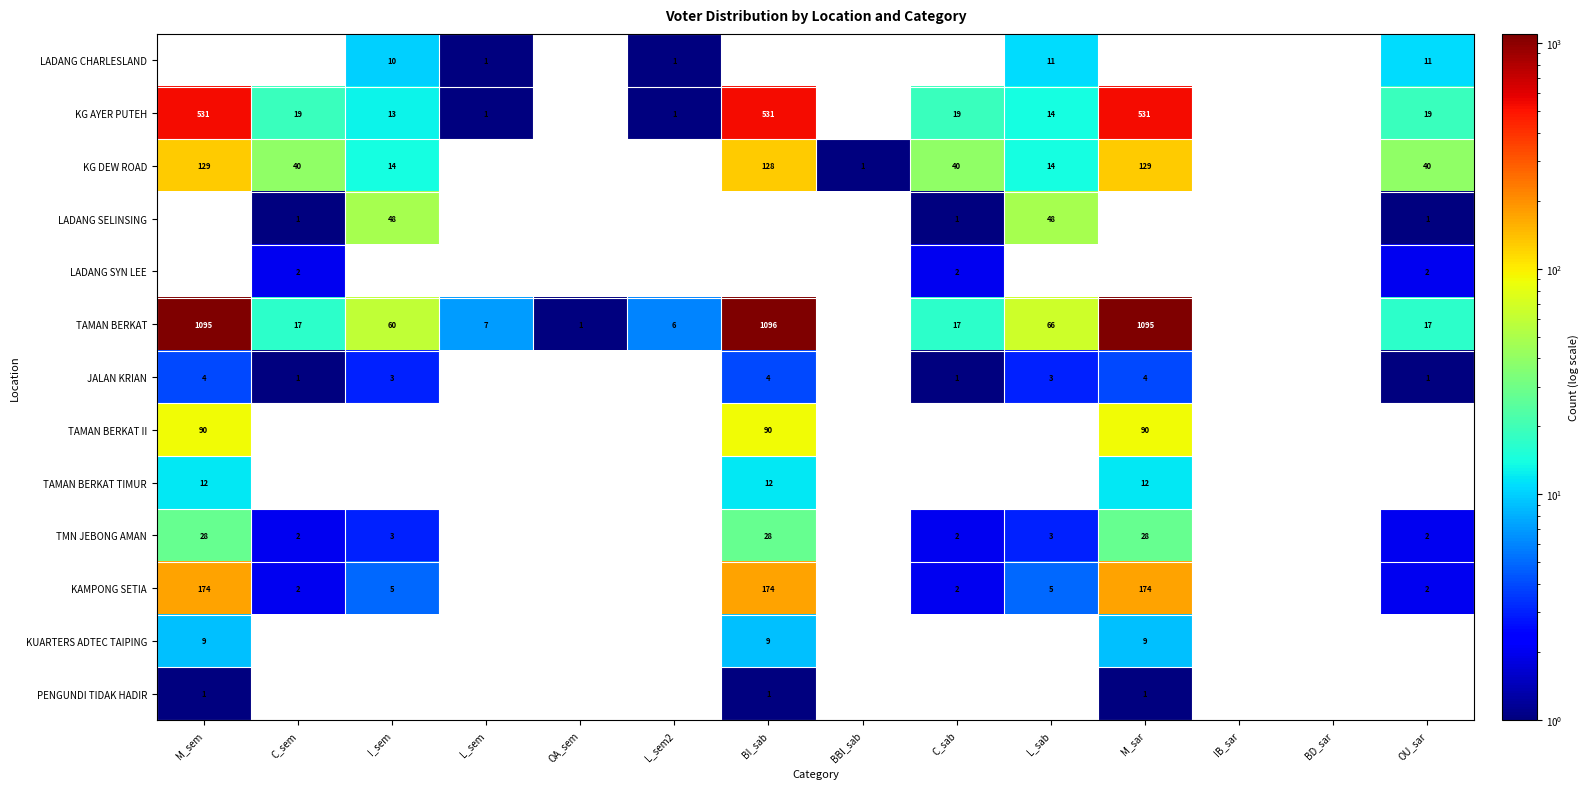

Is the value of TMN JEBONG AMAN at BI_sab greater than the value of TAMAN BERKAT at L_sem2?

Yes